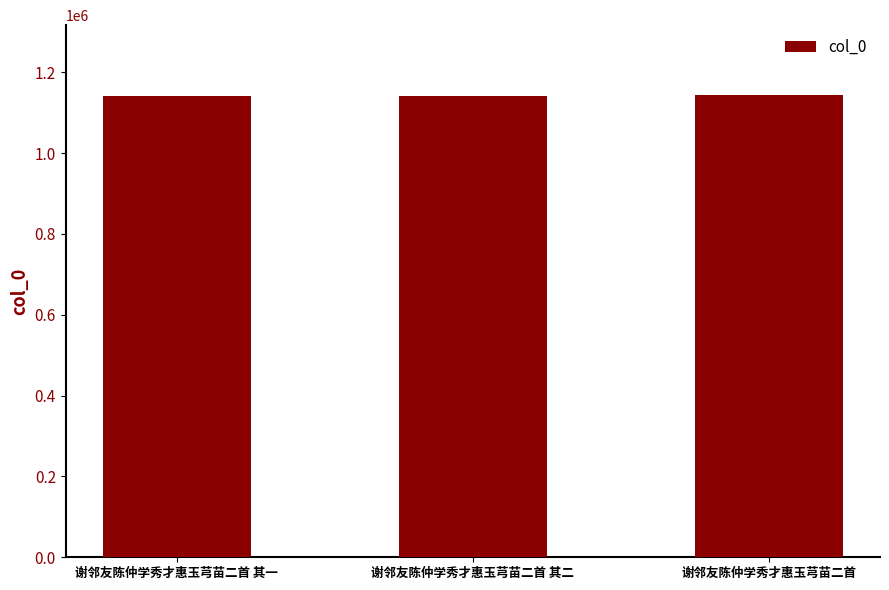

What is the smallest value displayed?

1141336